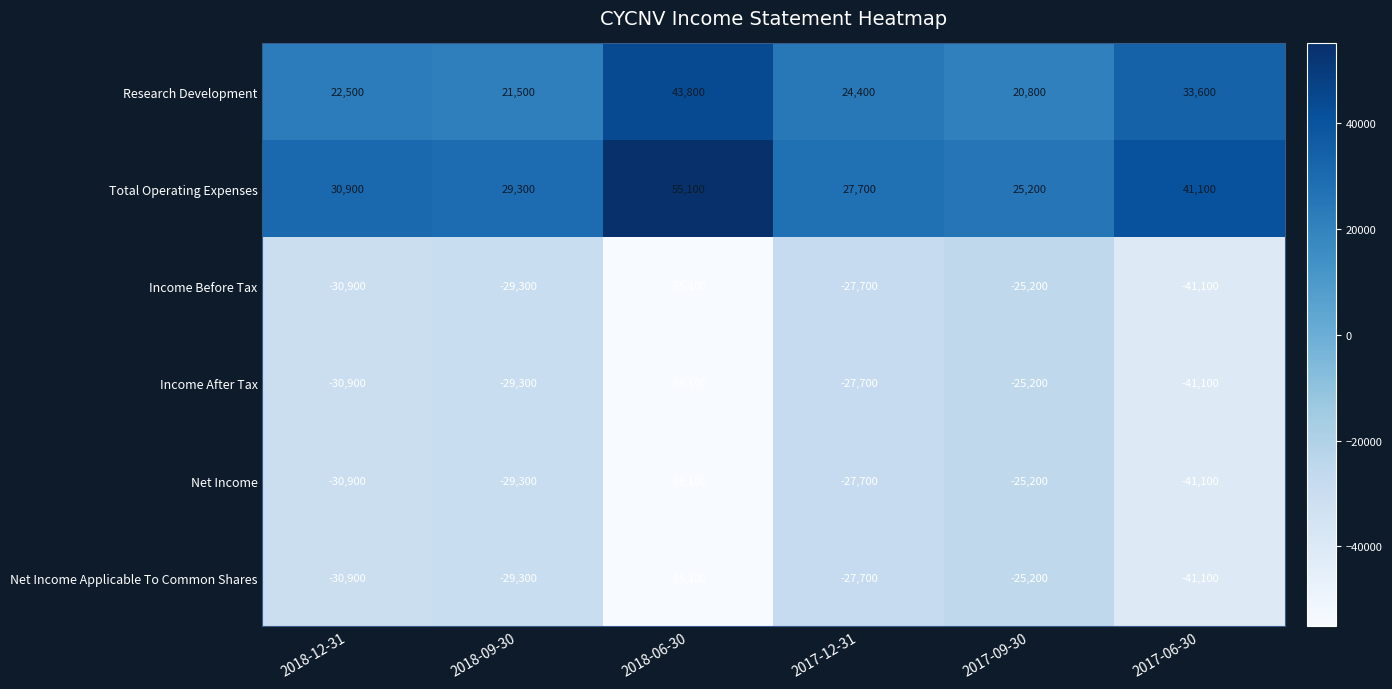

List the labels in order of Research Development value, largest first.

2018-06-30, 2017-06-30, 2017-12-31, 2018-12-31, 2018-09-30, 2017-09-30